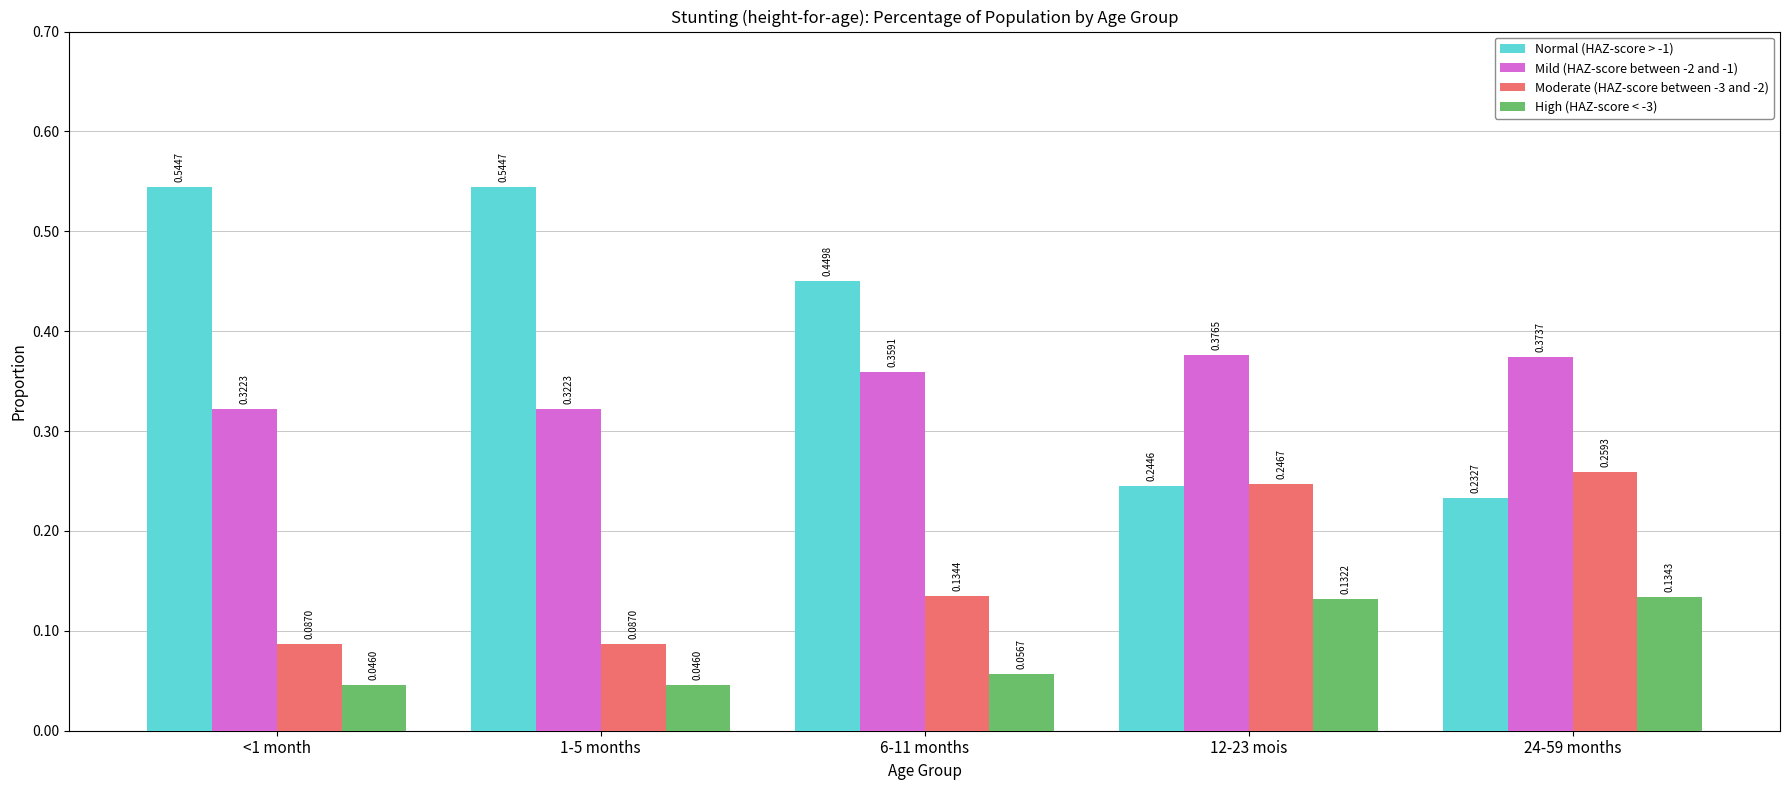

Which series changed the most between <1 month and 12-23 mois?

Normal (HAZ-score > -1)